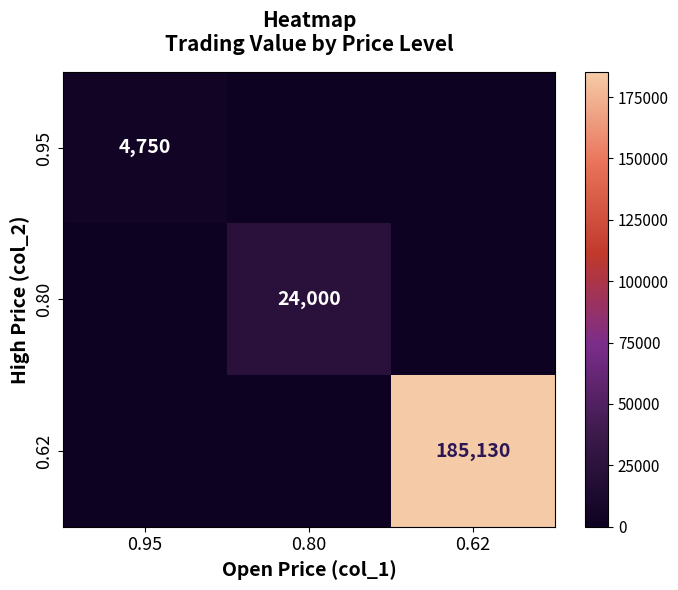

Is the value of 0.80 at 0.80 greater than the value of 0.62 at 0.62?

No